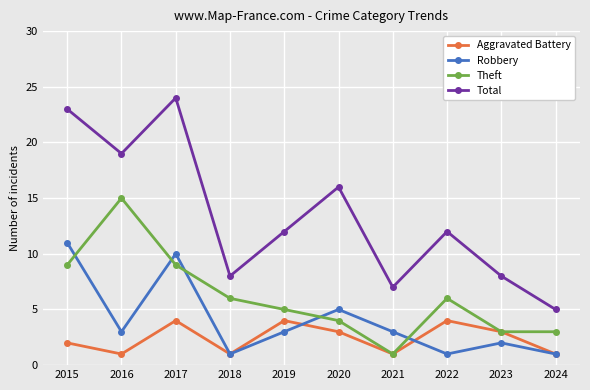

What value does the Aggravated Battery series have at 2017?

4